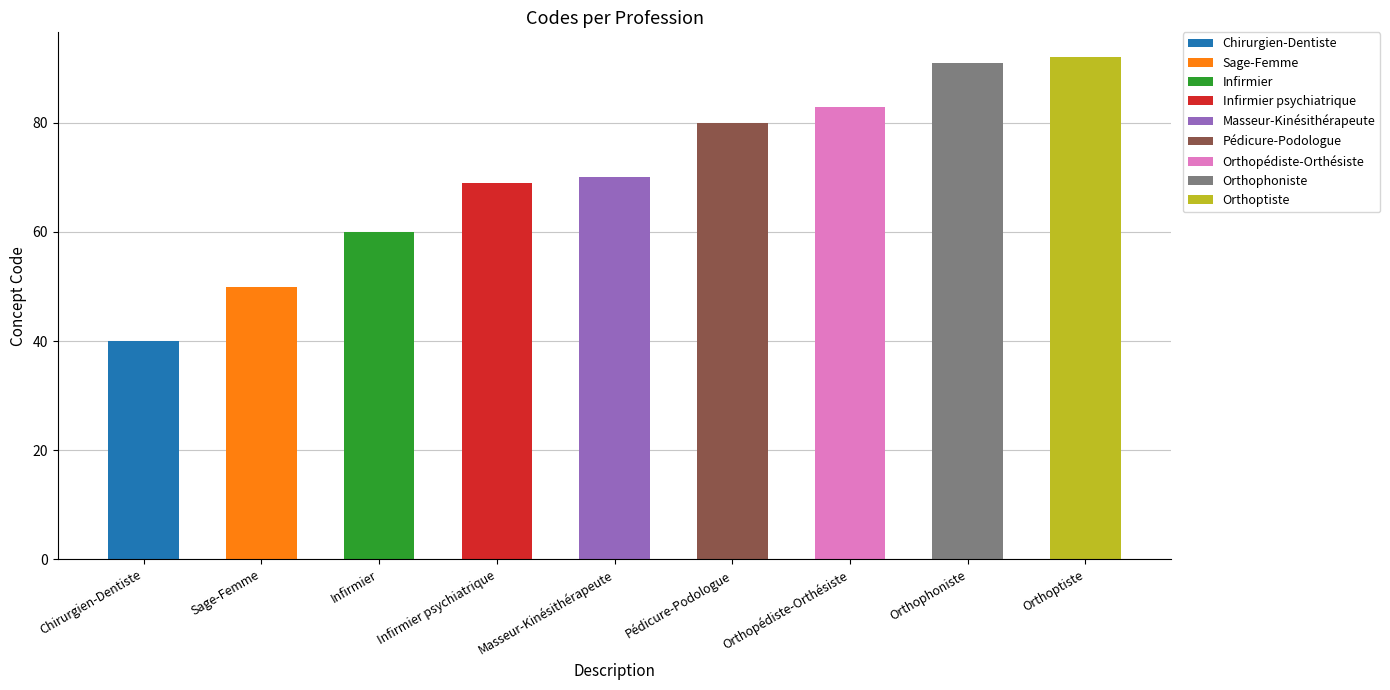

Rank the categories by value from lowest to highest.

Chirurgien-Dentiste, Sage-Femme, Infirmier, Infirmier psychiatrique, Masseur-Kinésithérapeute, Pédicure-Podologue, Orthopédiste-Orthésiste, Orthophoniste, Orthoptiste